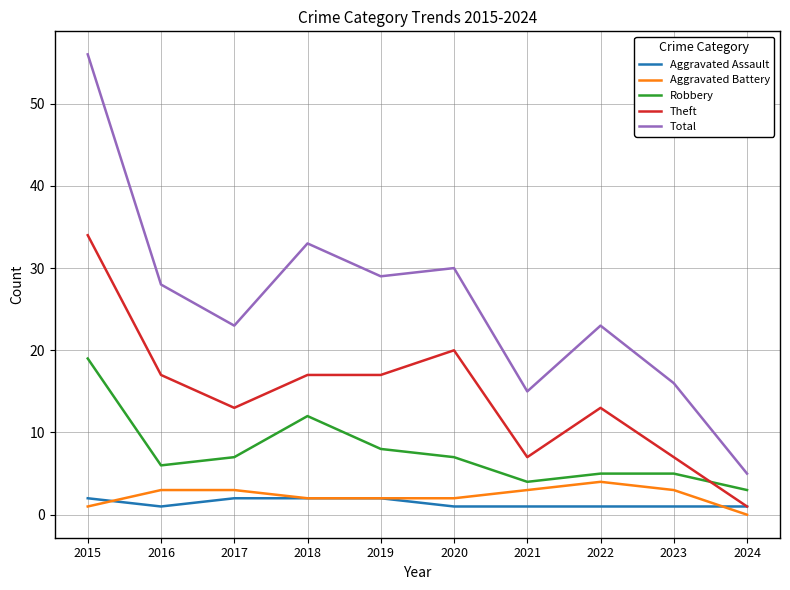

Is it true that Aggravated Assault equals 1 at 2024?

True